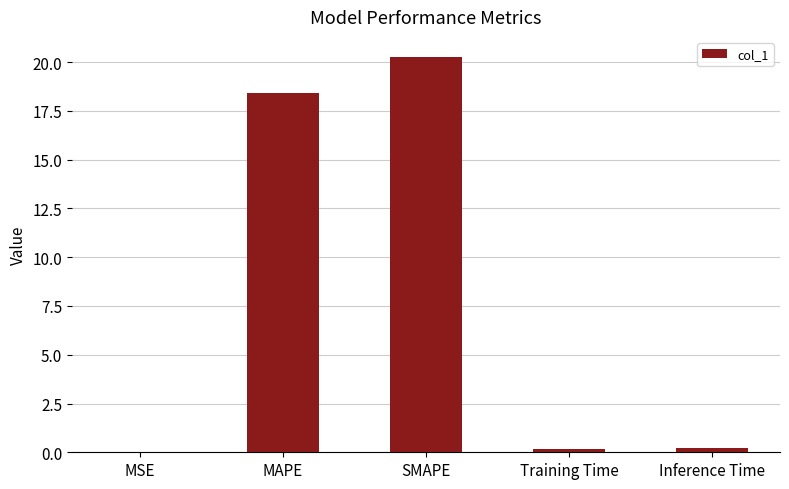

At which label is the value closest to 10?

MAPE